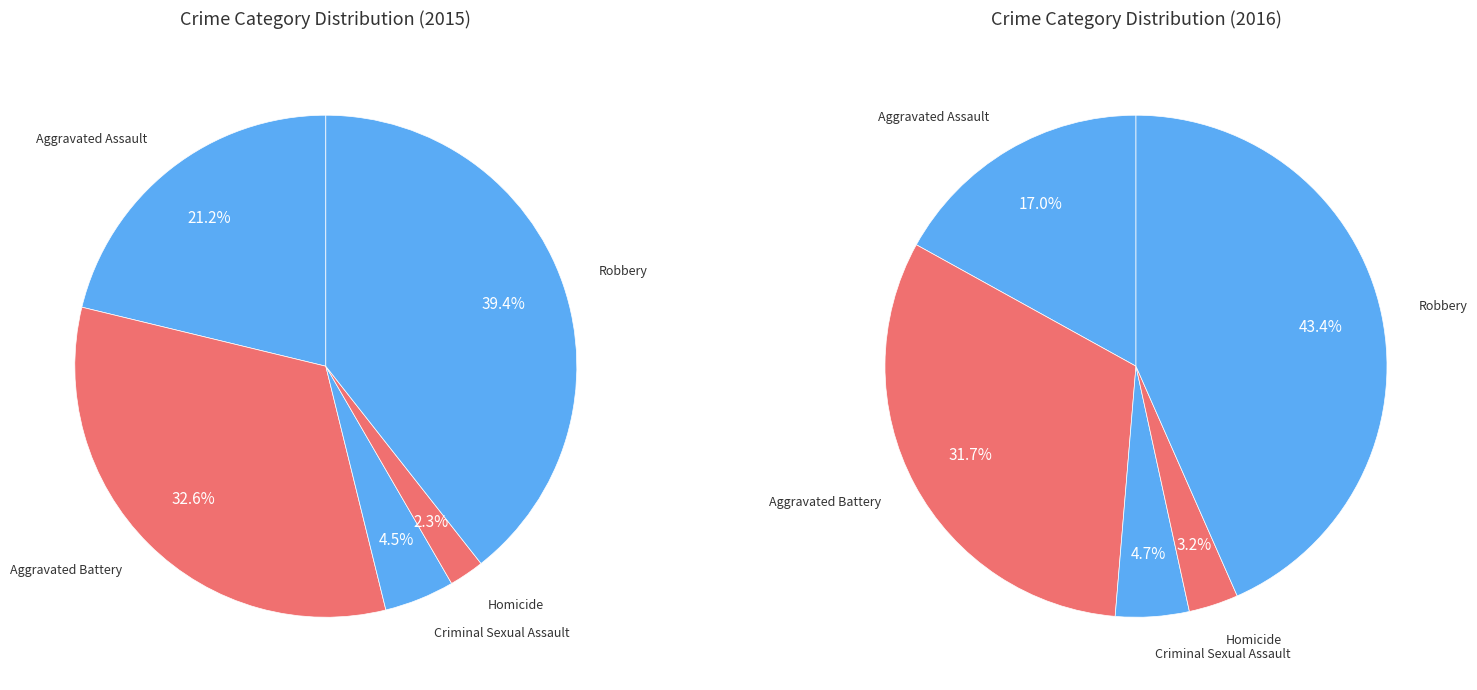

What is the largest slice in the pie chart?

Robbery